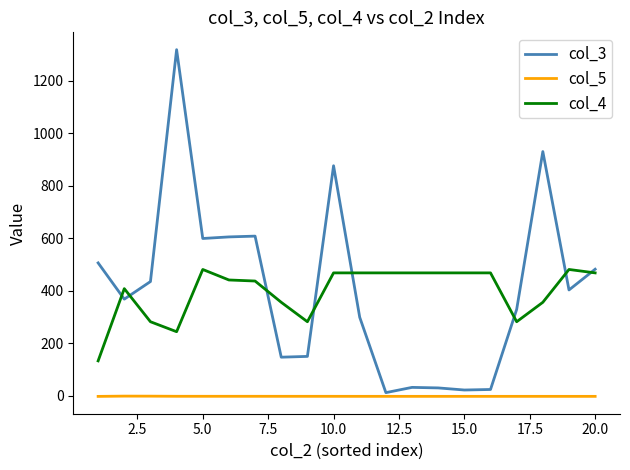

What is the highest value of the col_3 series?

1318.0